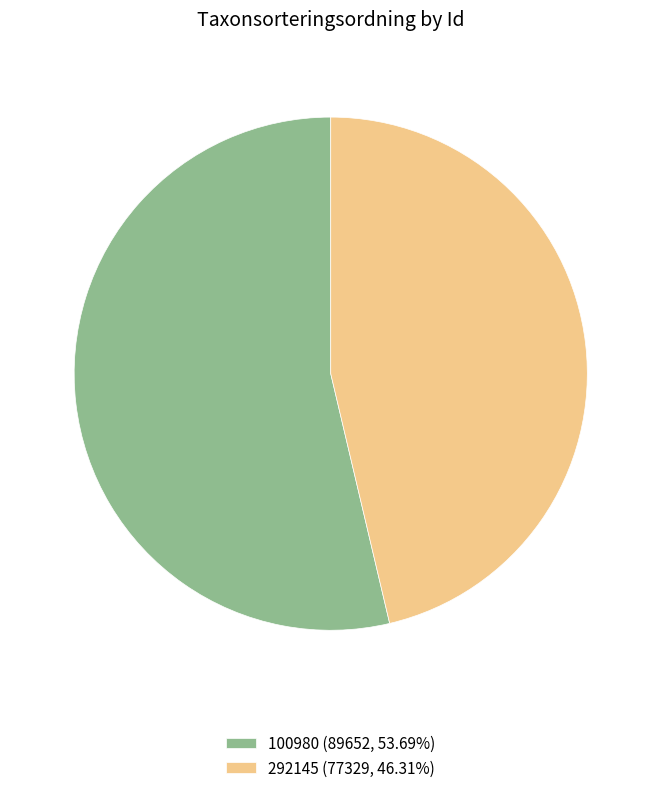

Approximately how many times larger is the value at 100980 (89652, 53.69%) compared to 292145 (77329, 46.31%)?

1.2